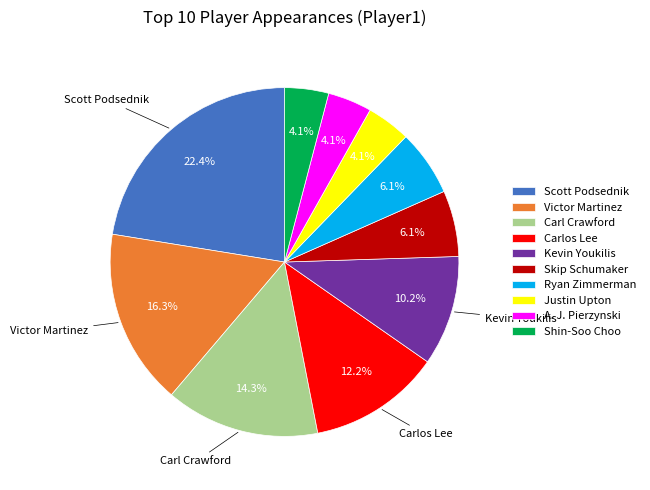

To the nearest percent, what portion does Carlos Lee represent?

12%